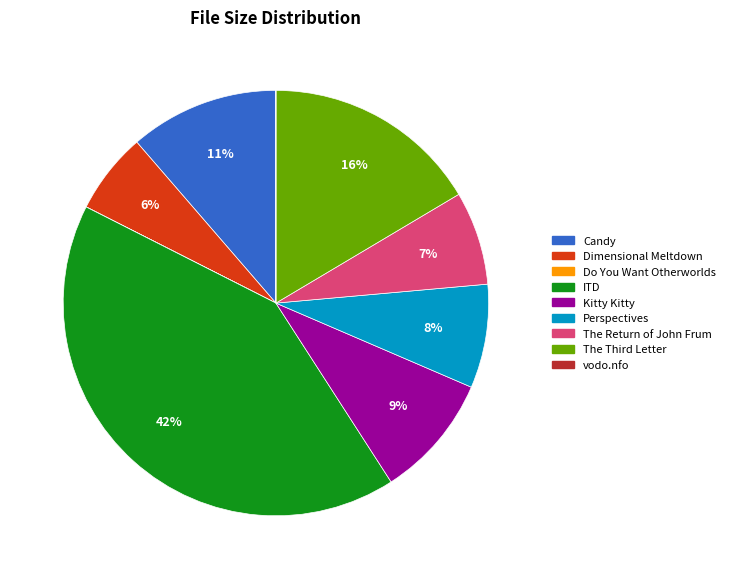

To the nearest percent, what is the difference between the largest and smallest slice percentages?

42%